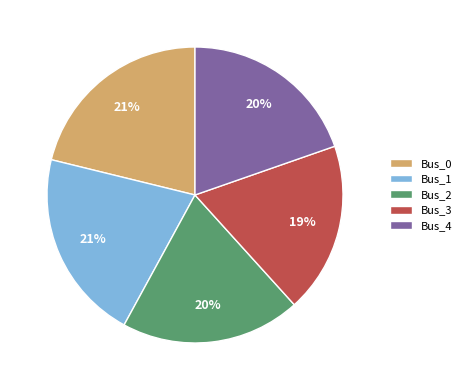

To the nearest percent, what percentage of the pie is Bus_3?

19%